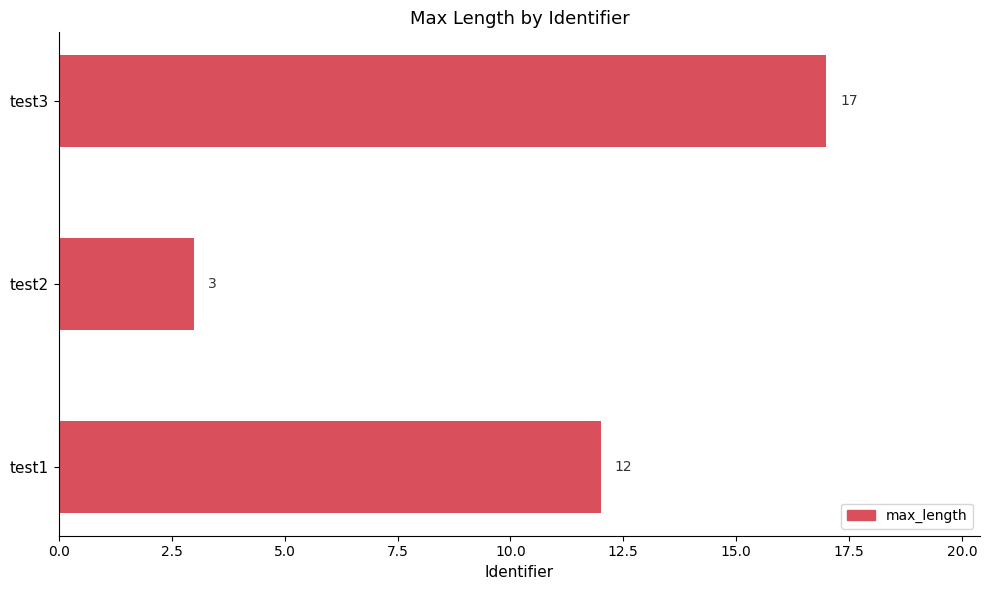

How many bars are there in total?

3